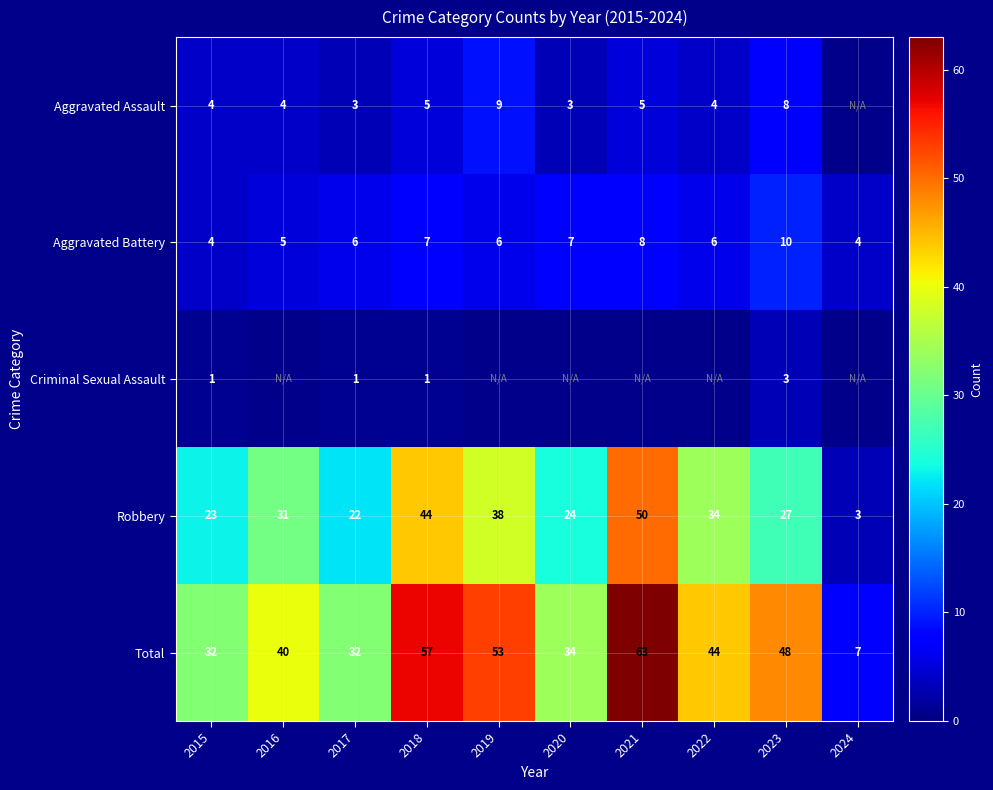

Read the Robbery value at 2020, to the nearest 5.

25